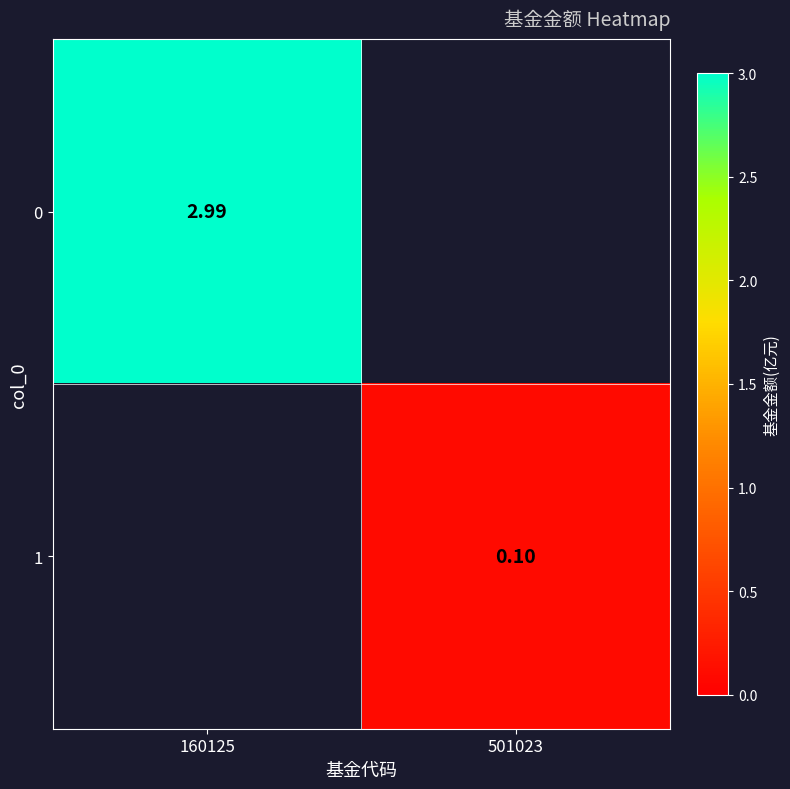

Rank the series at 160125 from lowest to highest value.

0, 1